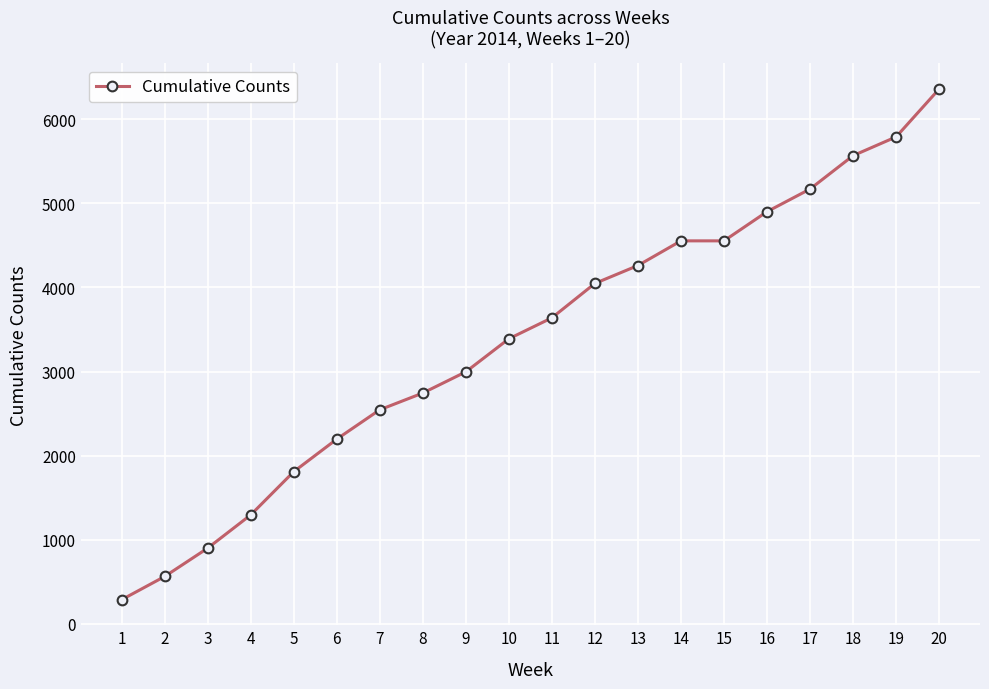

What is the change in value from 1 to 14?

+4266